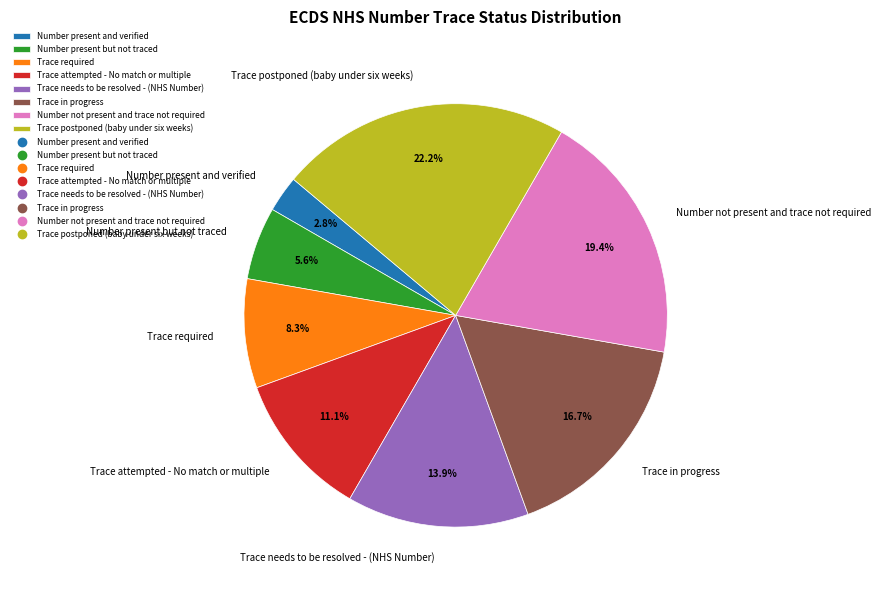

How many slices are in this pie chart?

8